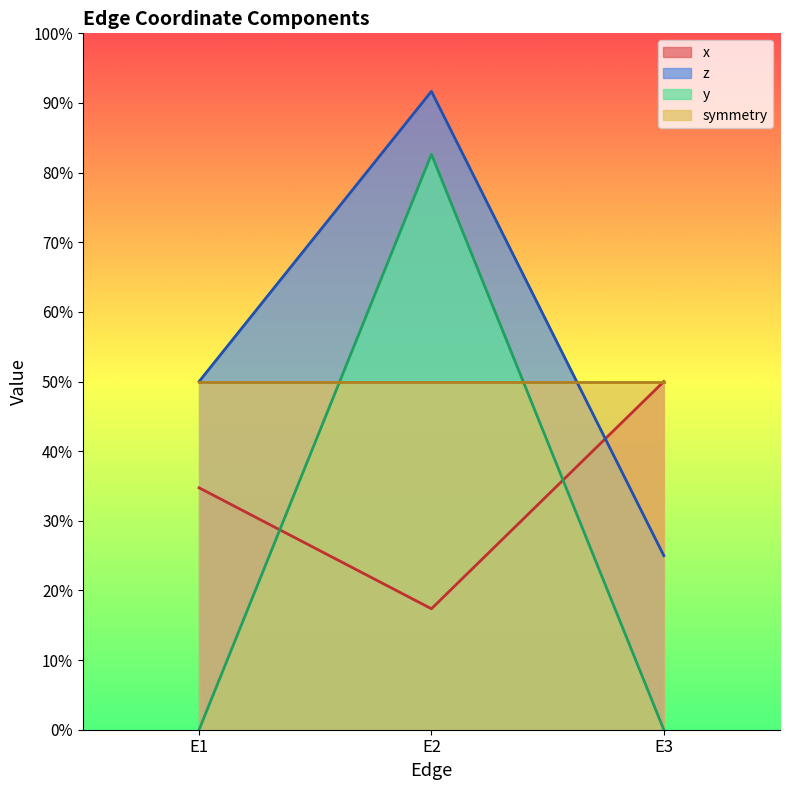

What are all the series names shown in the legend?

x, z, y, symmetry